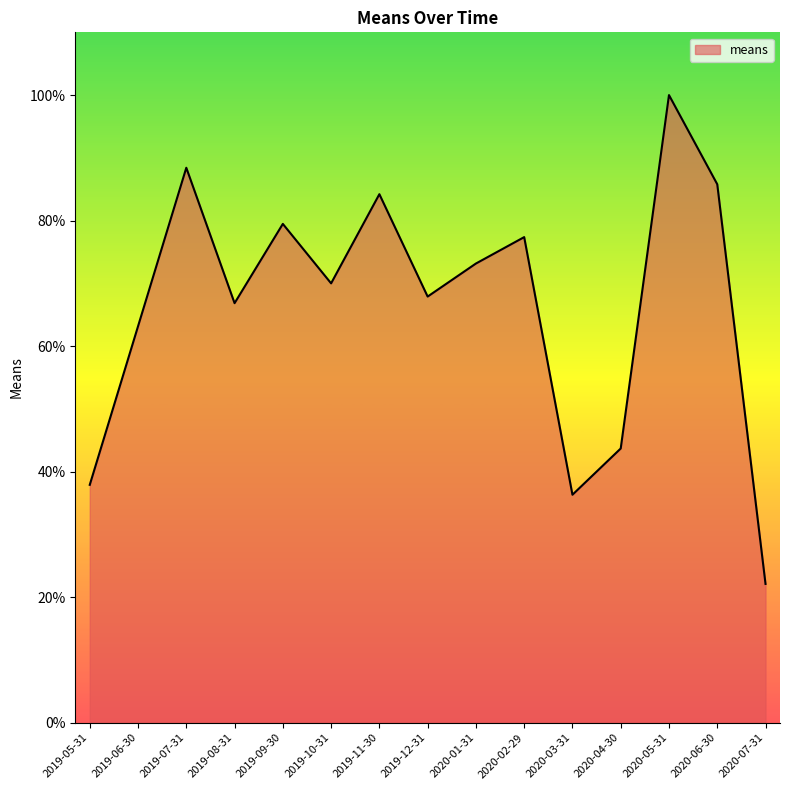

What is the difference between the maximum and minimum values?

77.9